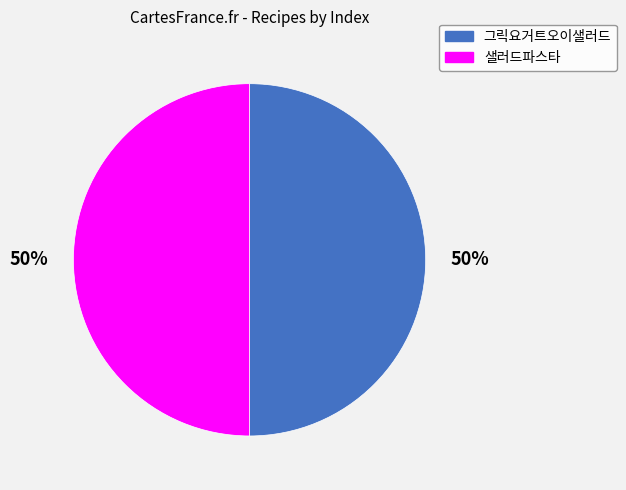

Is it true that 샐러드파스타 is 50% of the pie?

True